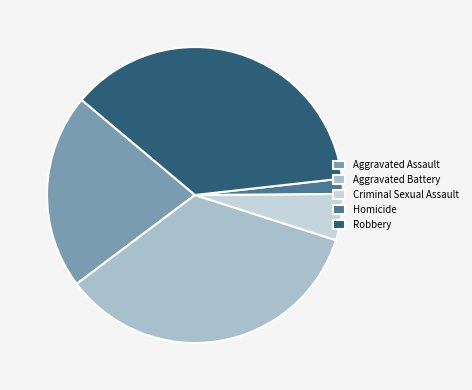

Is there a majority slice in this chart?

No